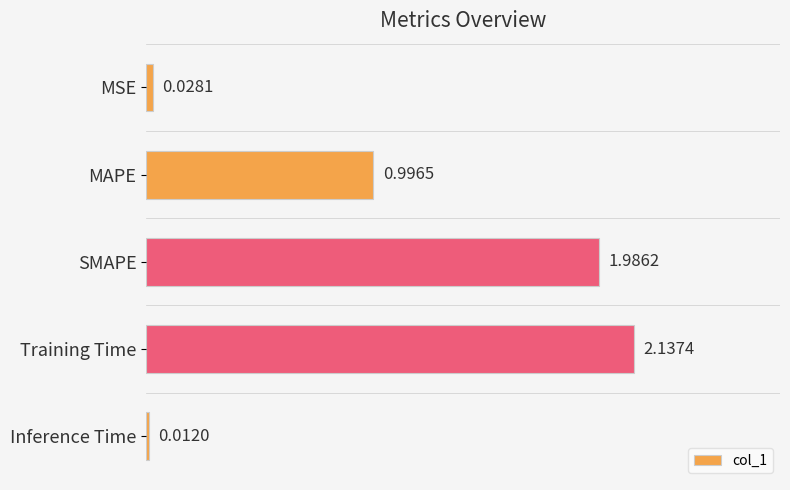

Which label corresponds to the smallest value in the chart?

Inference Time